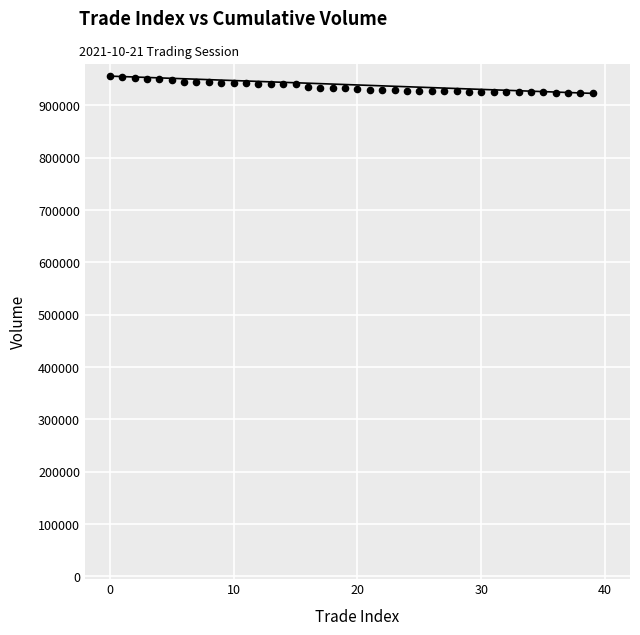

What is the range of Y values (max minus min)?

33000